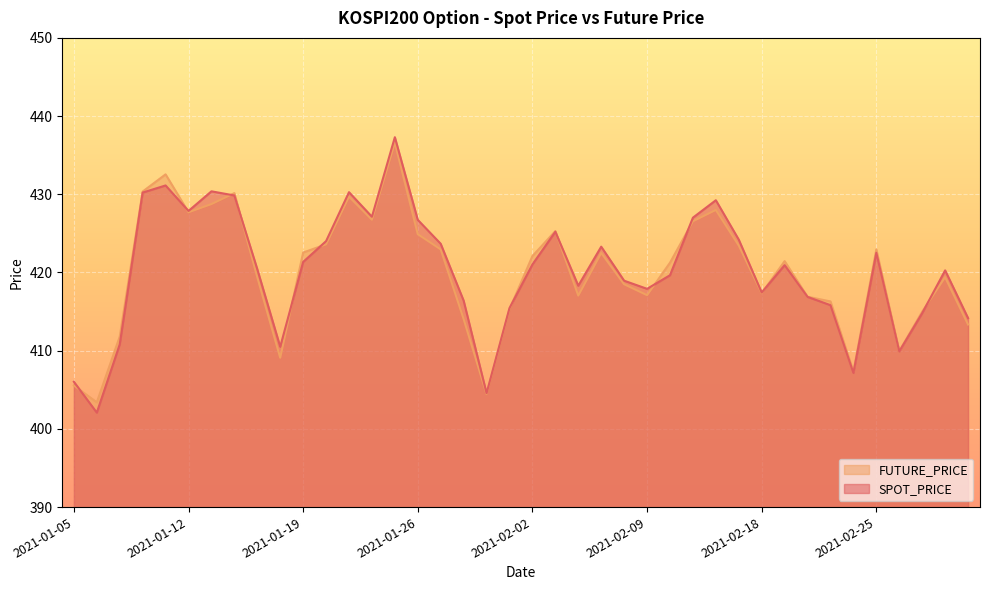

What is the value of the SPOT_PRICE point at the 12th from the left?

424.0